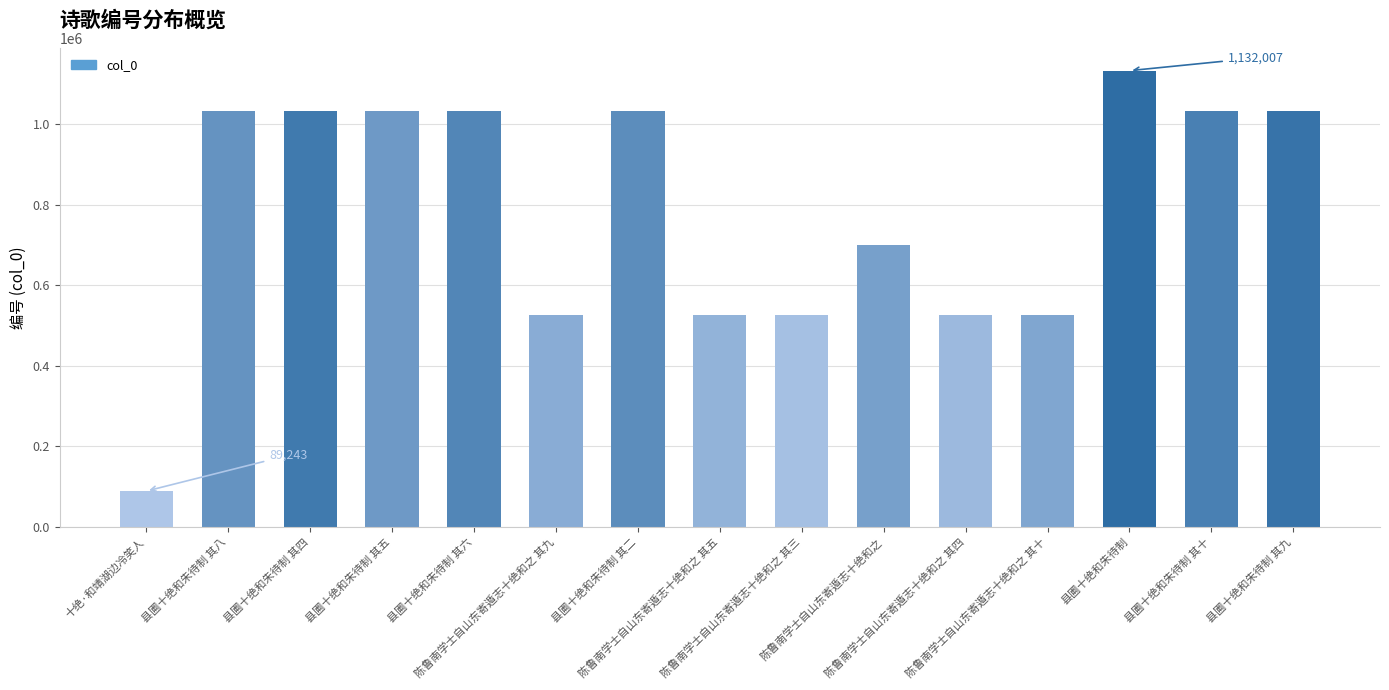

What position from the right is 陈鲁南学士自山东寄遁志十绝和之 其三?

7